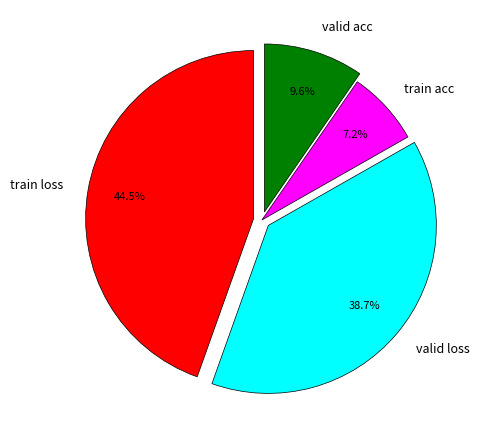

Between train loss and valid loss, which is larger?

train loss